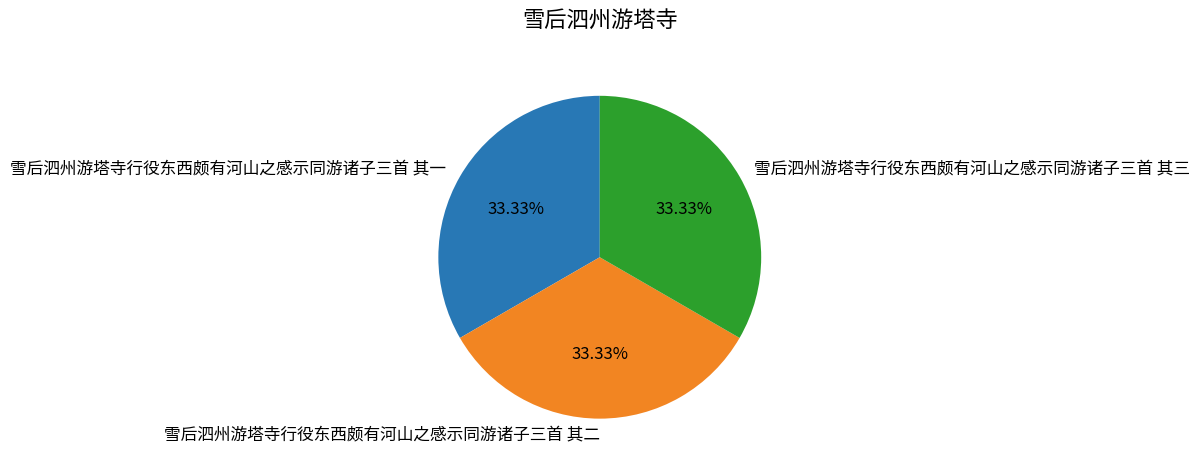

Approximately how many times larger is the value at 雪后泗州游塔寺行役东西颇有河山之感示同游诸子三首 其一 compared to 雪后泗州游塔寺行役东西颇有河山之感示同游诸子三首 其三?

1.0